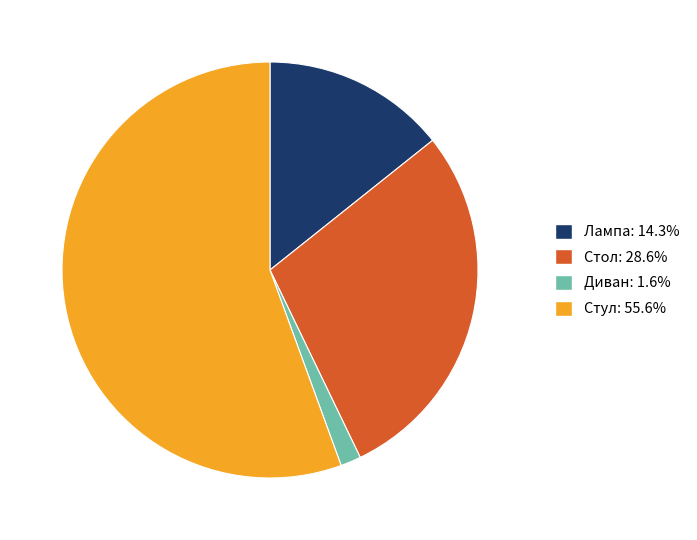

Combined, do Стул and Лампа account for over 50%?

Yes